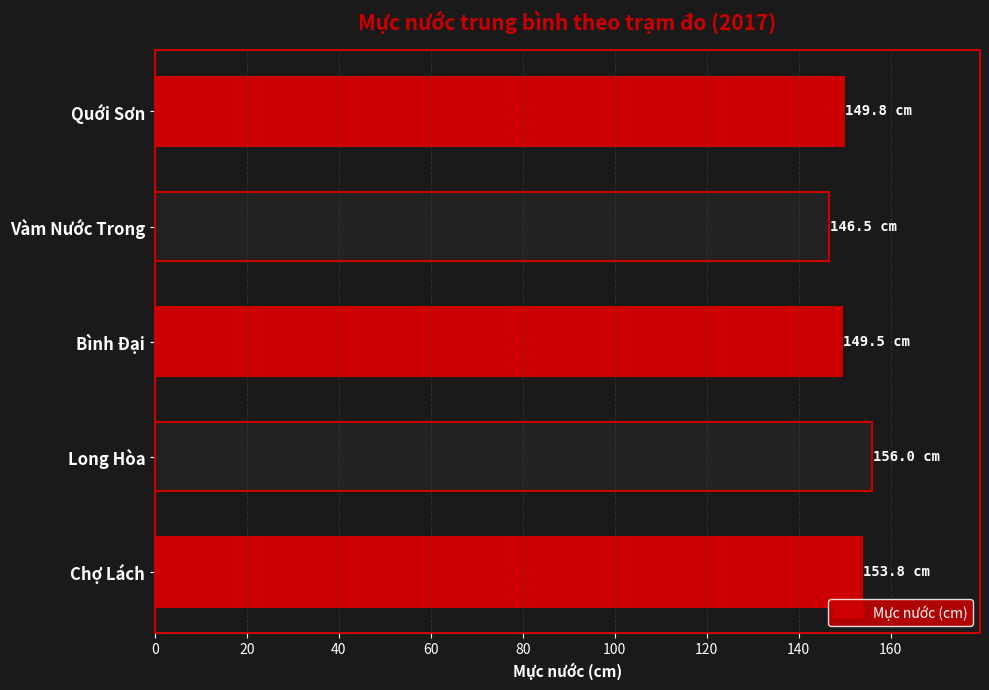

What is the smallest value displayed?

146.5